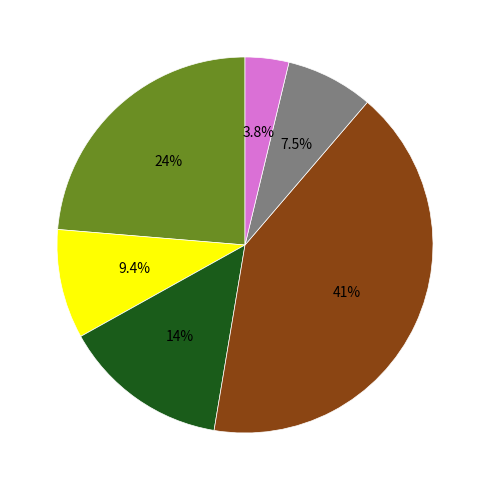

Is there any slice that represents more than half of the pie?

No